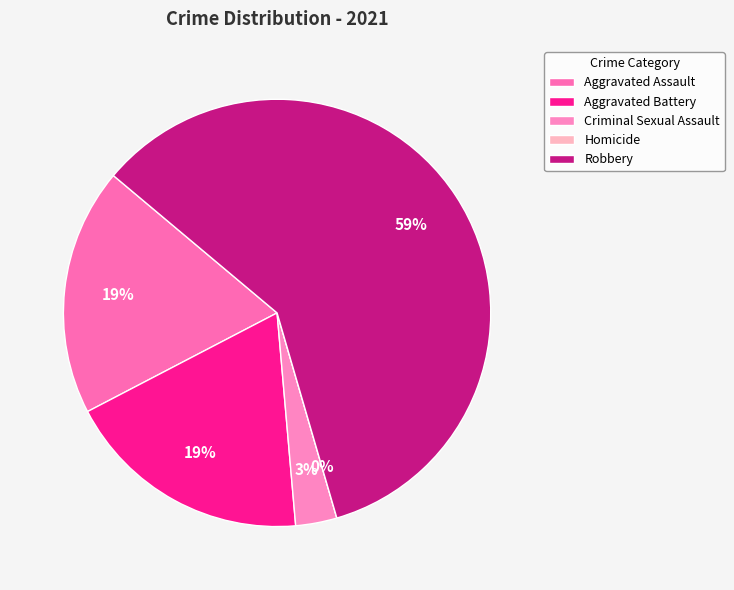

What percentage is the Robbery slice, to the nearest percent?

59%